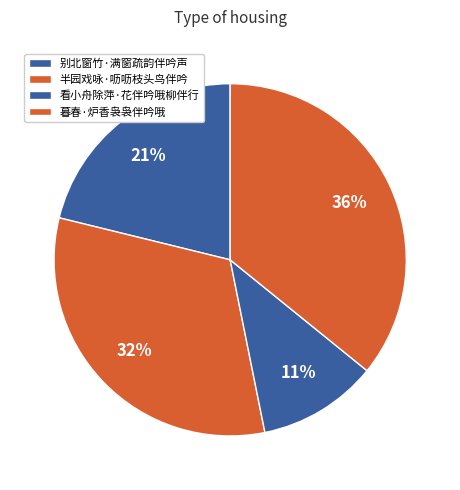

Count the number of slices in the pie.

4